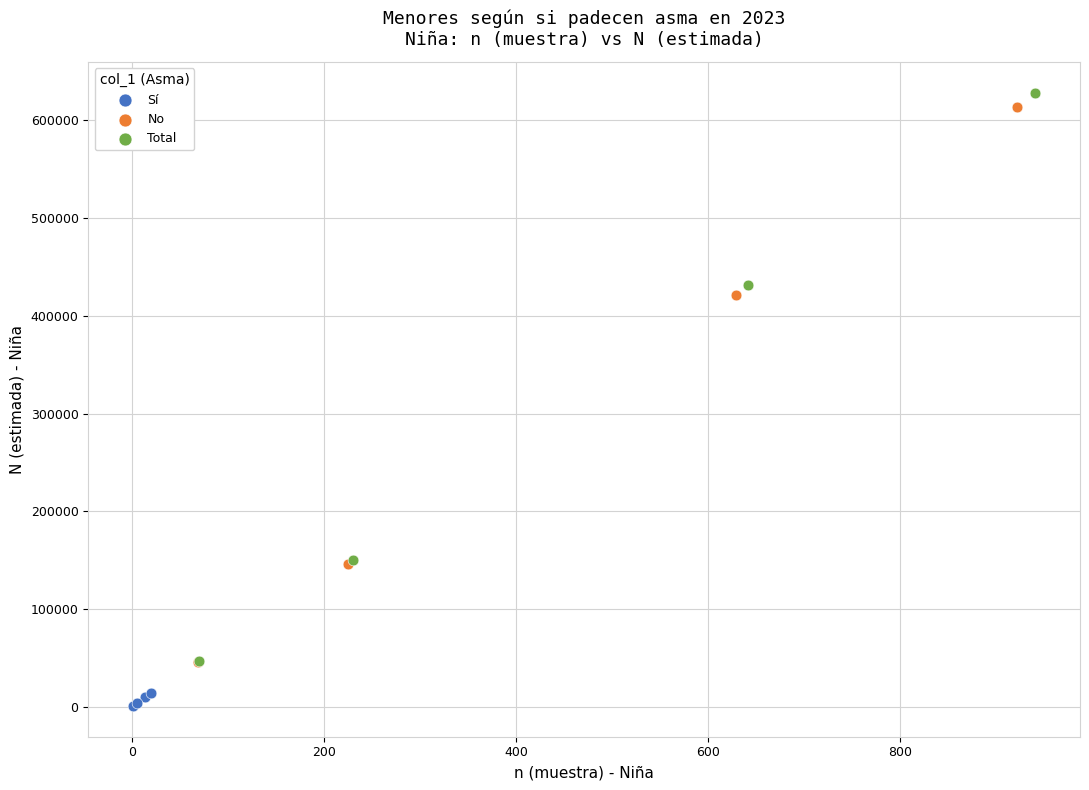

Which series contains the lowest Y value?

Sí